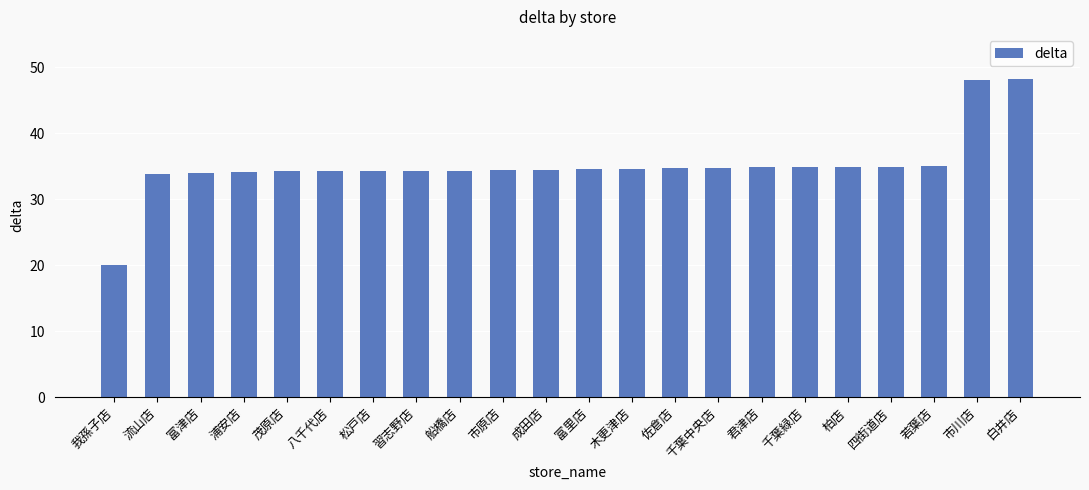

The value at 我孫子店 is 20.0. True or false?

True